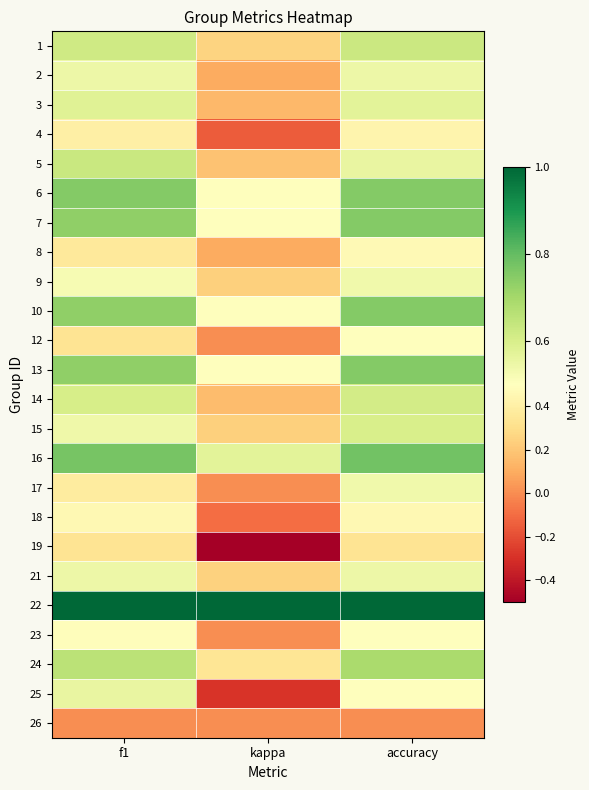

What is the spread (max minus min) of values at kappa?

1.5